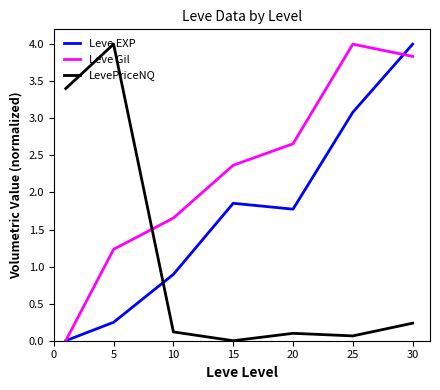

Which series has the largest total across all categories?

Leve Gil